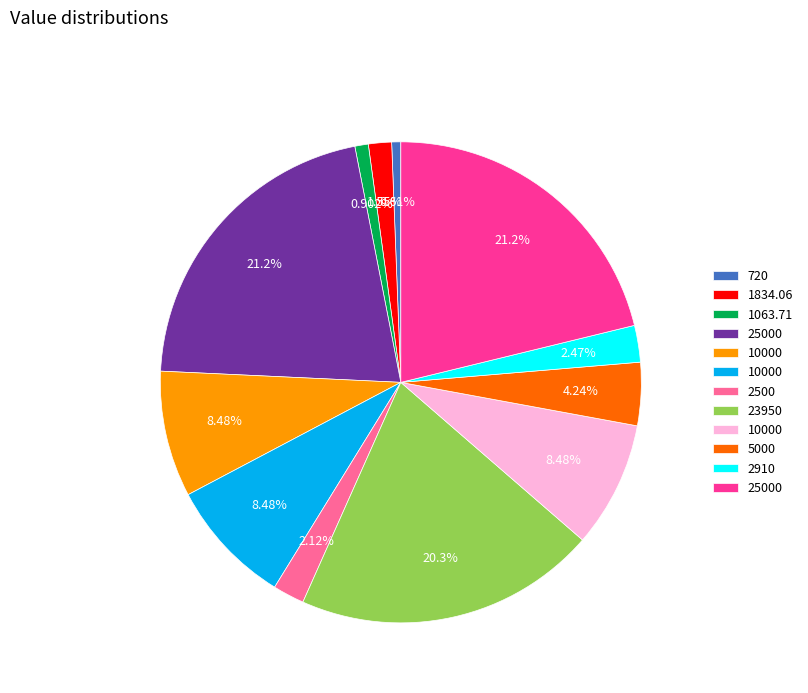

Is there a majority slice in this chart?

No